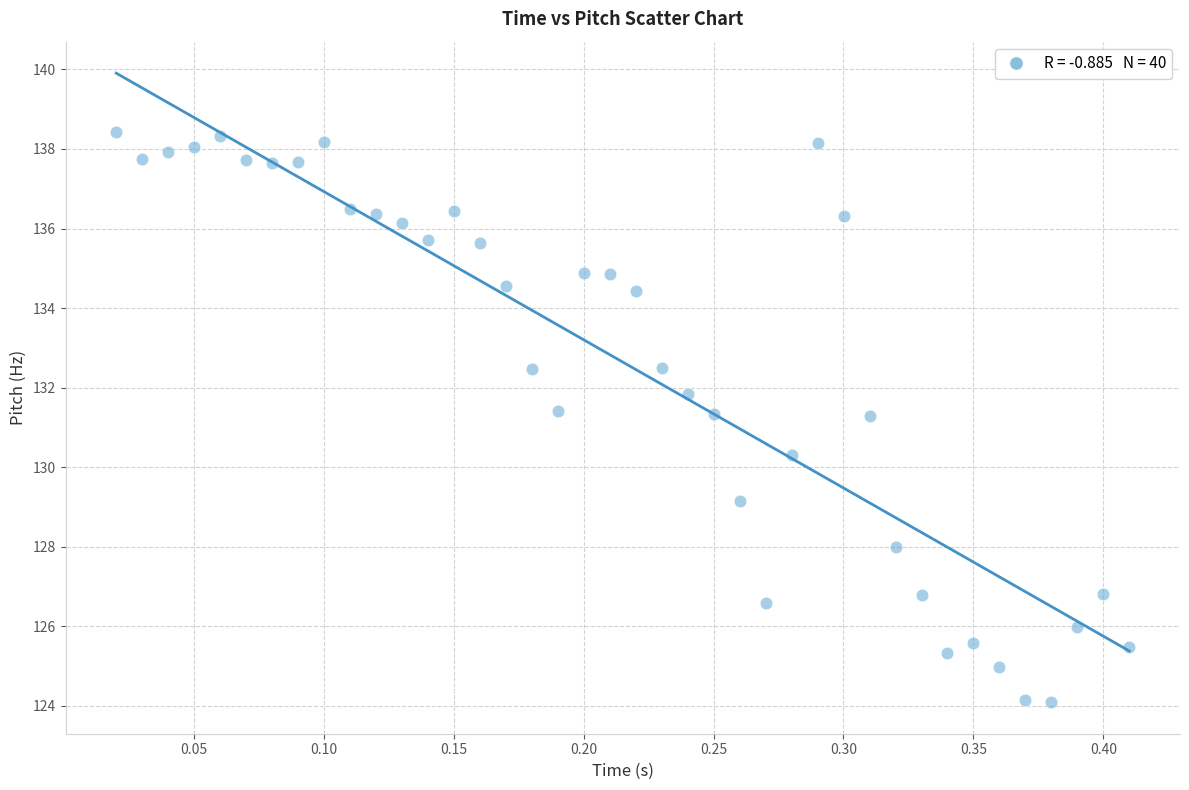

What is the range of X values (max minus min)?

0.4